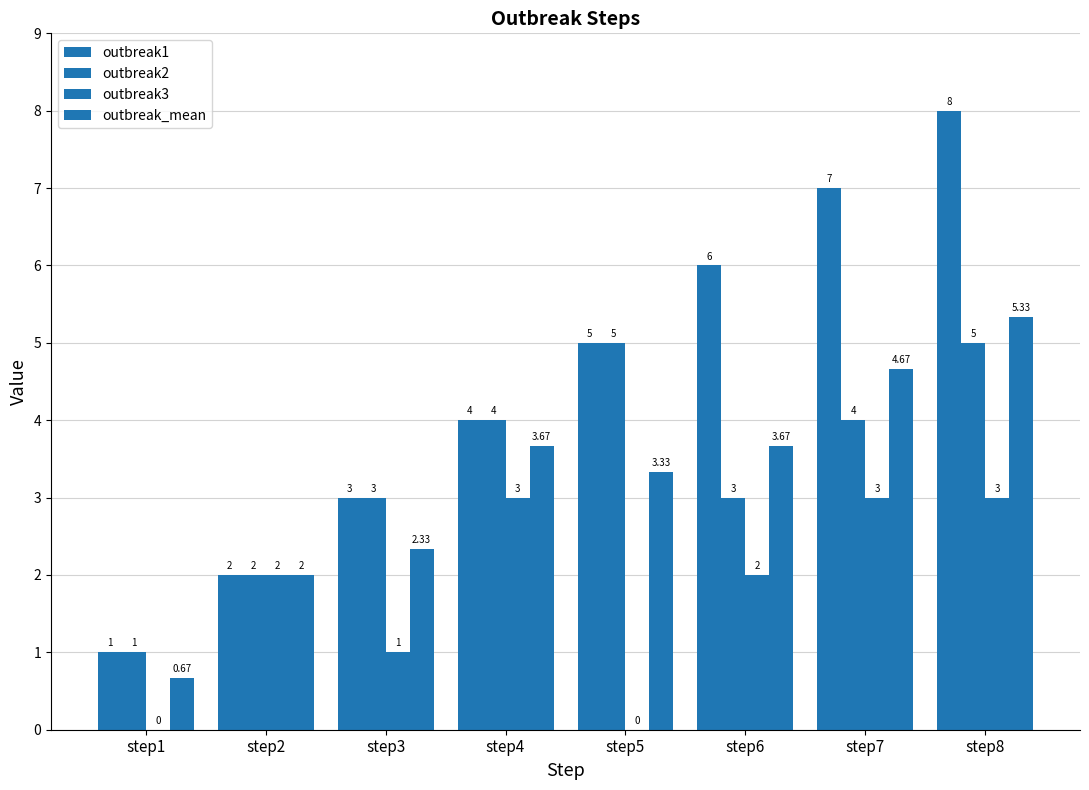

Which series has the largest range (max minus min)?

outbreak1